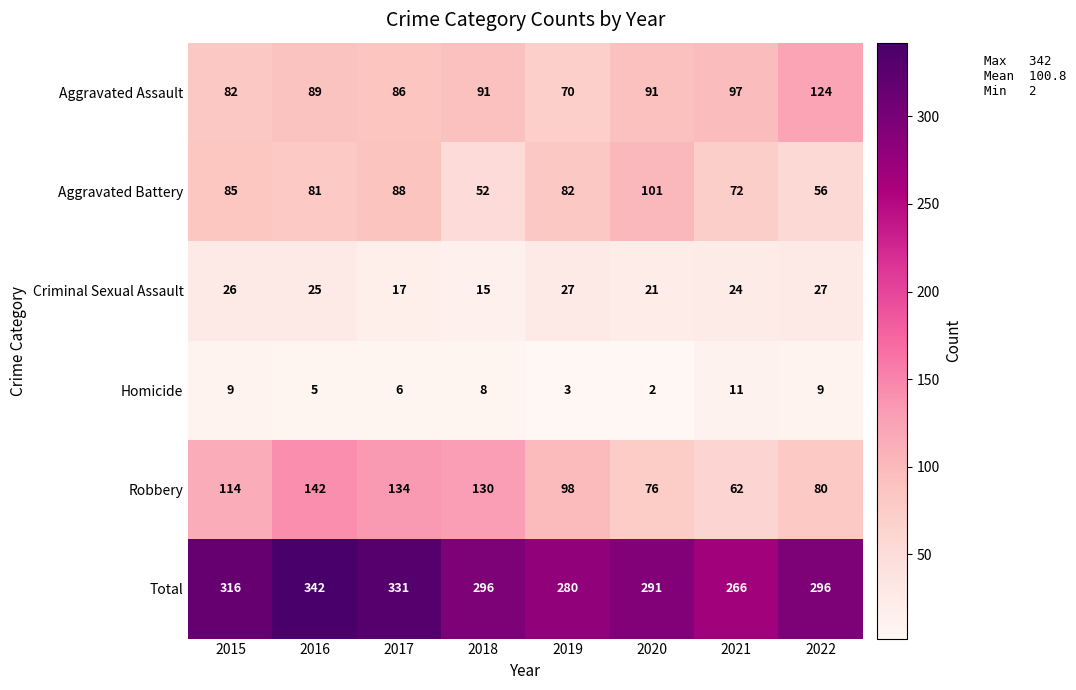

Between 2019 and 2021, which series saw the biggest shift?

Robbery